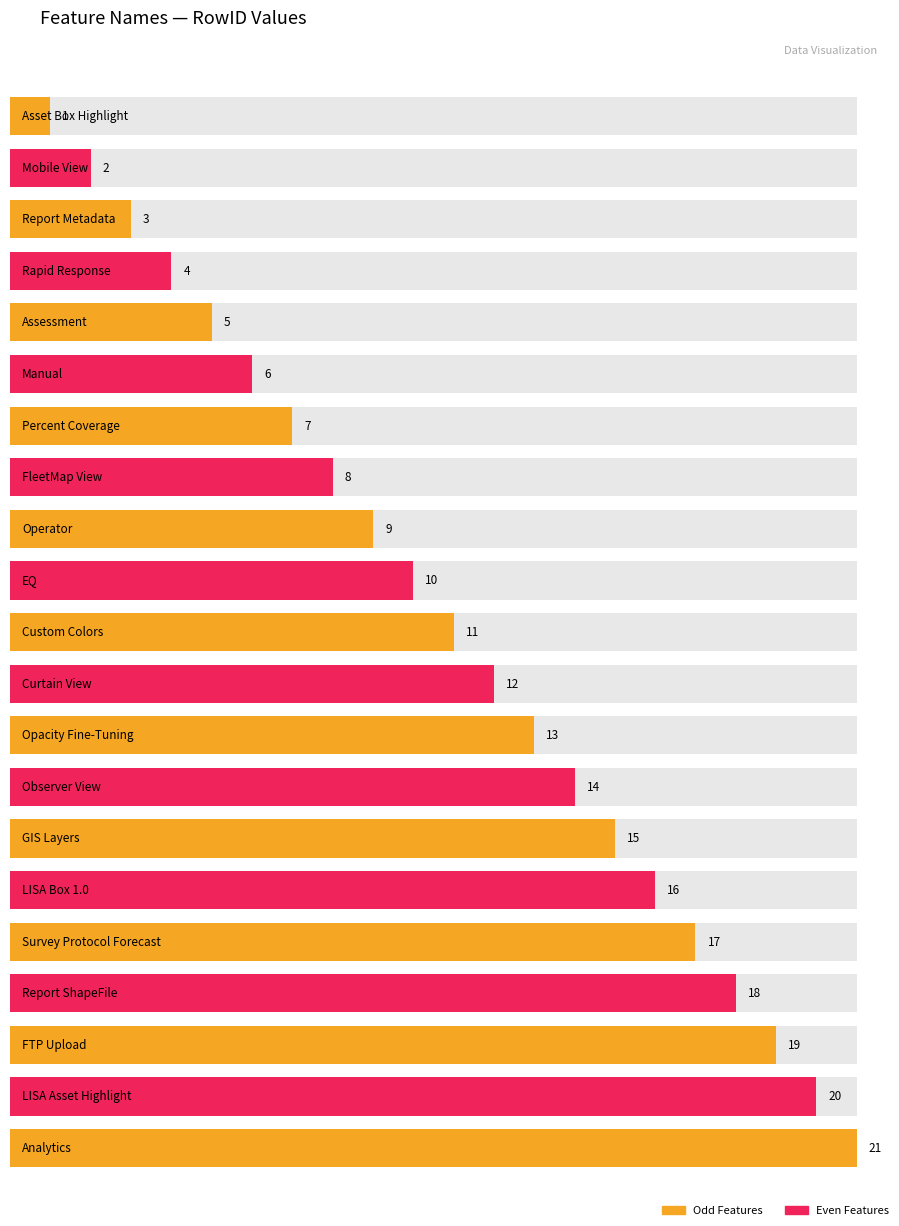

Reading left to right, what are all the values shown in this chart?

Asset Box Highlight=1	Mobile View=2	Report Metadata=3	Rapid Response=4	Assessment=5	Manual=6	Percent Coverage=7	FleetMap View=8	Operator=9	EQ=10	Custom Colors=11	Curtain View=12	Opacity Fine-Tuning=13	Observer View=14	GIS Layers=15	LISA Box 1.0=16	Survey Protocol Forecast=17	Report ShapeFile=18	FTP Upload=19	LISA Asset Highlight=20	Analytics=21